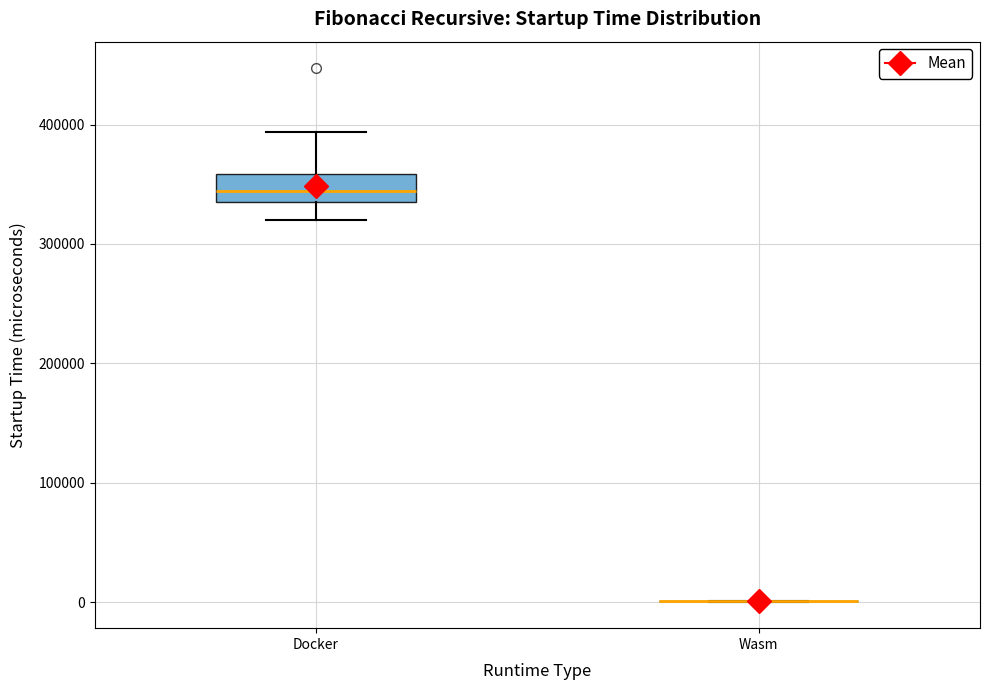

Reading left to right, transcribe this box plot: for each box, give where its median line is, the range the box spans, and where its two whiskers end, as read against the y-axis. The values are not printed on the chart, so give them approximately, as read against the axis.

Docker: median 340000, box 330000 to 360000, whiskers 320000 to 390000
Wasm: box collapsed to a line at 0, whiskers 0 to 0